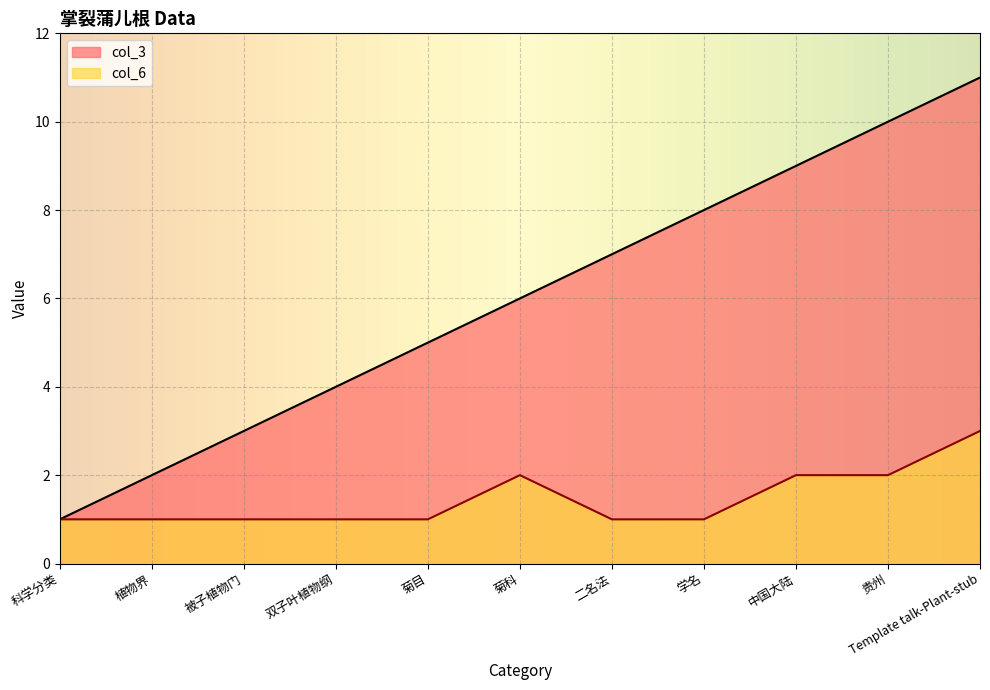

Which series has the largest range (max minus min)?

col_3